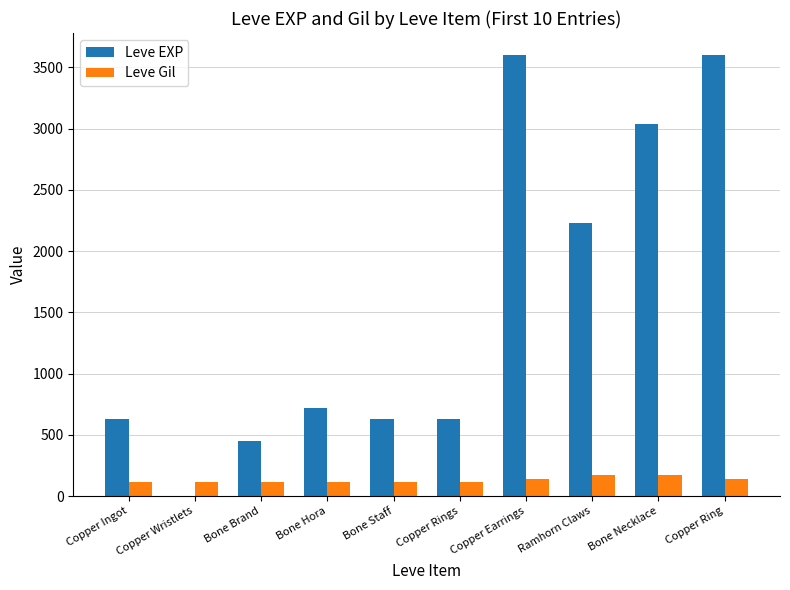

Is it true that Leve Gil equals 112 at Bone Hora?

True